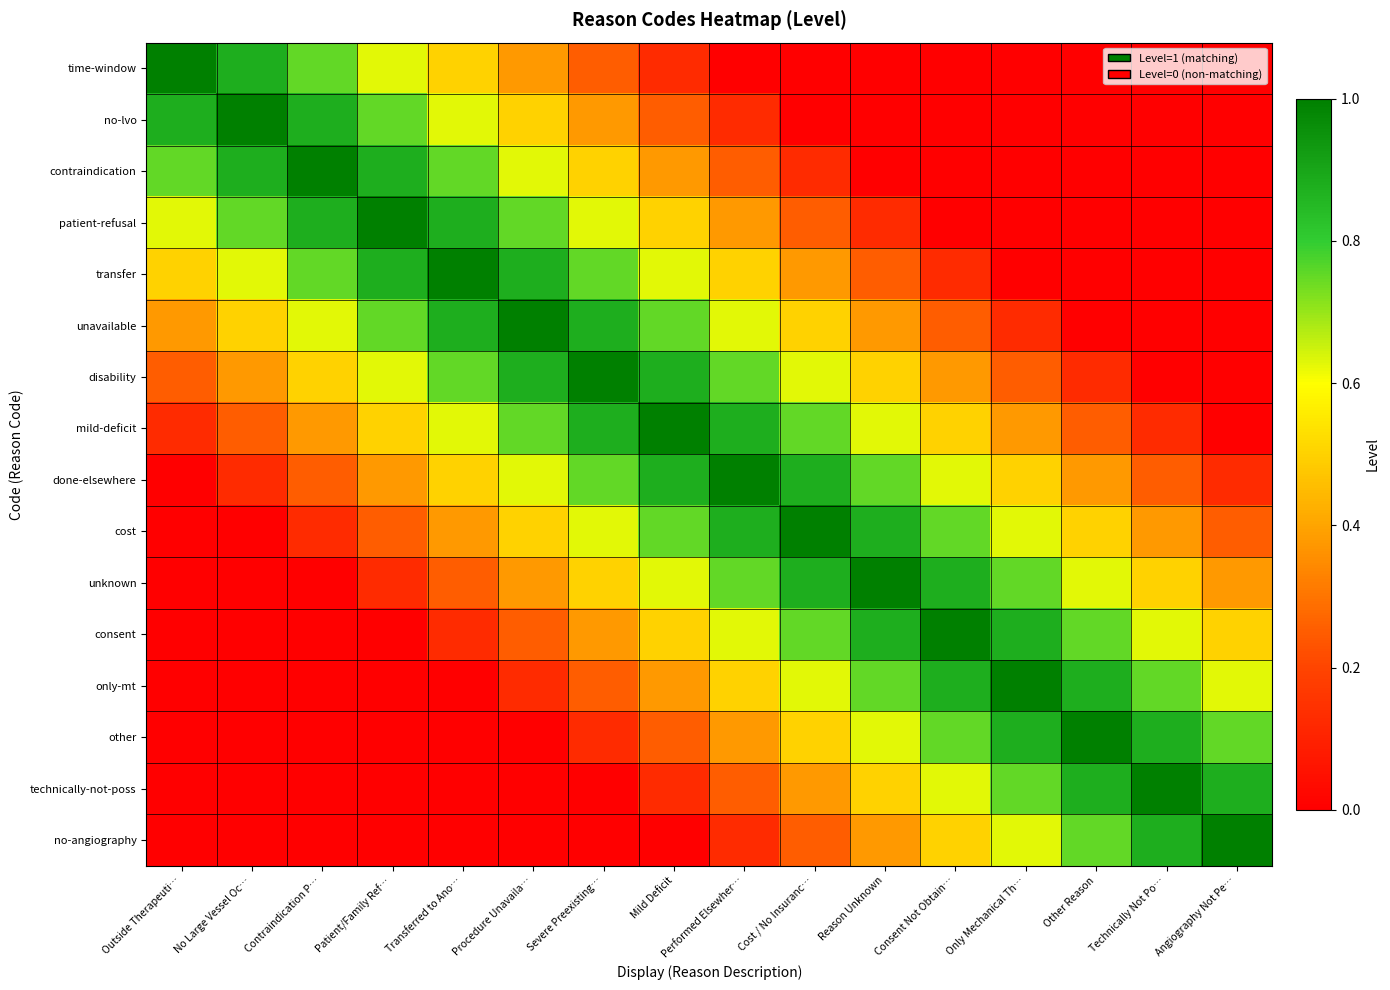

At Performed Elsewher…, list the series in order from largest to smallest.

done-elsewhere, mild-deficit, cost, disability, unknown, unavailable, consent, transfer, only-mt, patient-refusal, other, contraindication, technically-not-poss, no-lvo, no-angiography, time-window